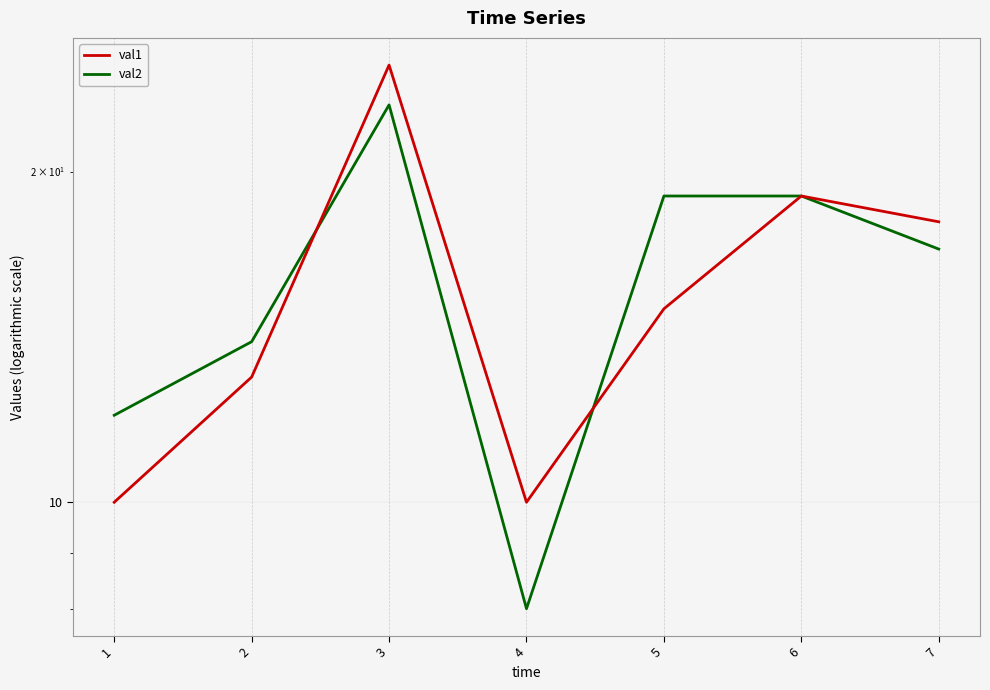

True or false: val1 has a value of 15 at 5.

True